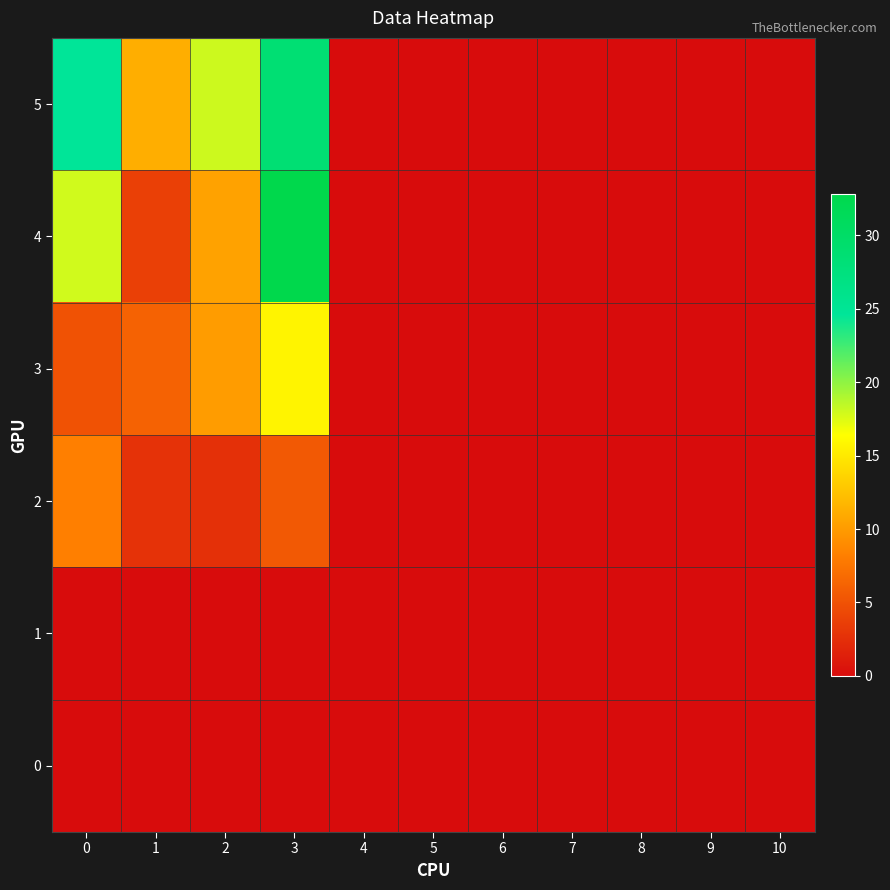

At how many categories does at least one series exceed 19?

2